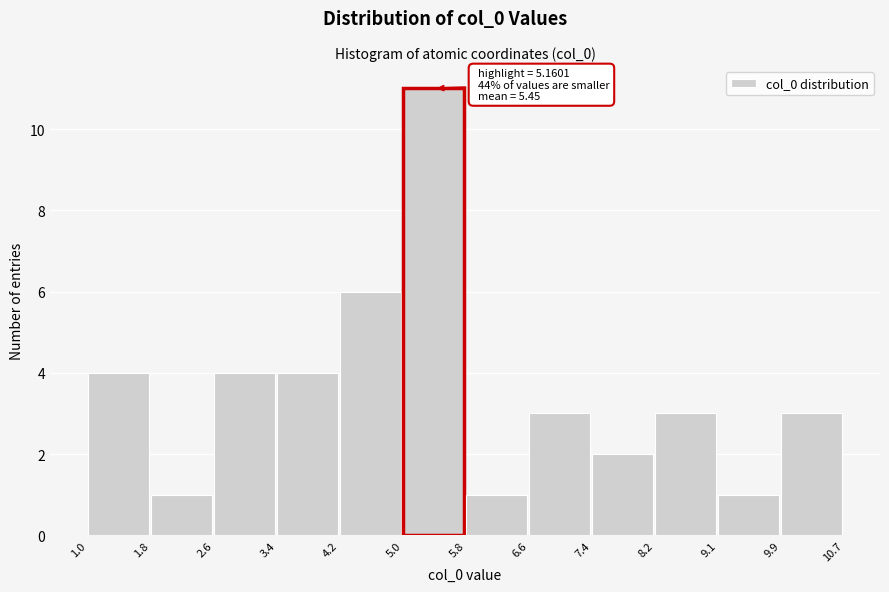

Over which range of the x-axis is the bar tallest?

5.0 to 5.8